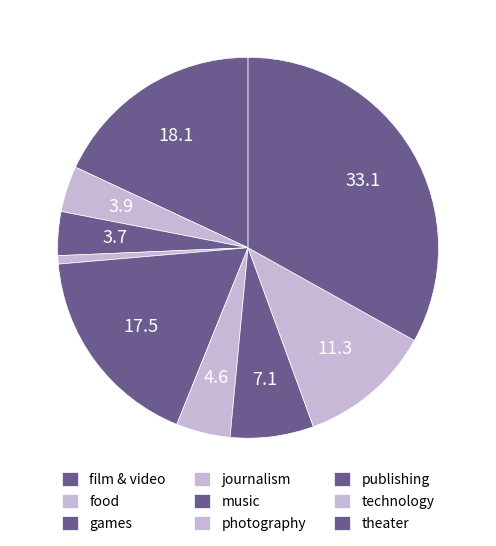

How many segments does this pie chart have?

9